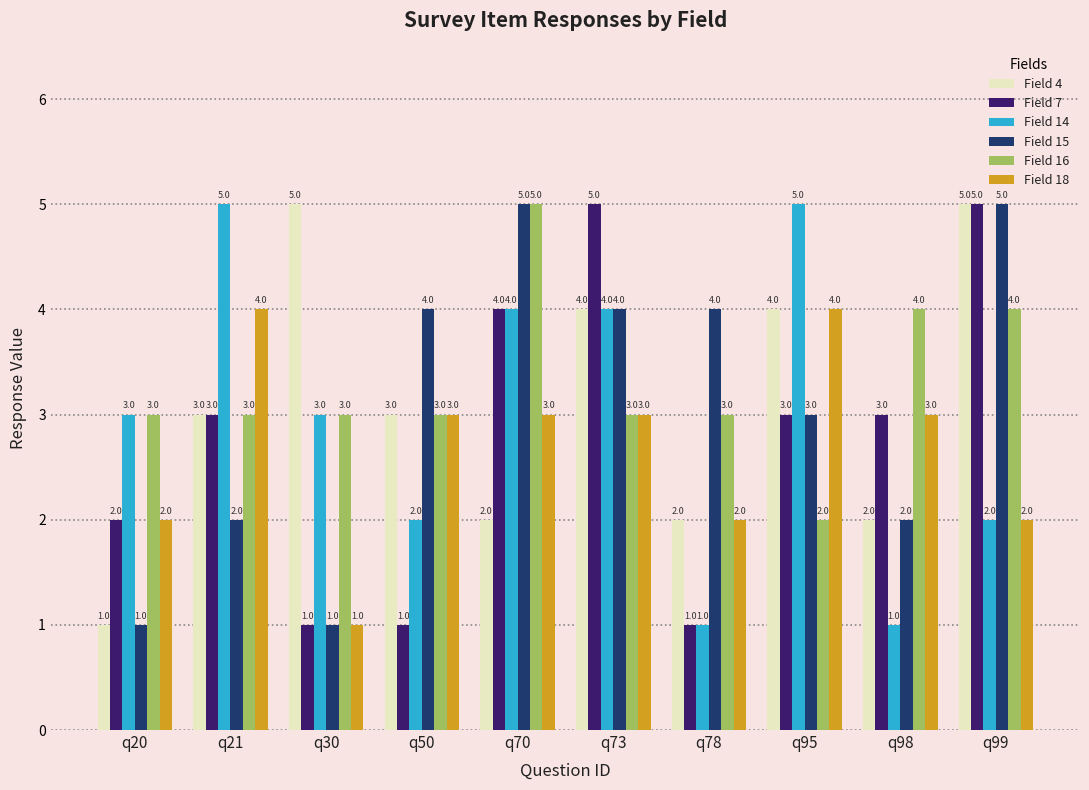

Count the Field 7 values in the range 1 to 4.

8